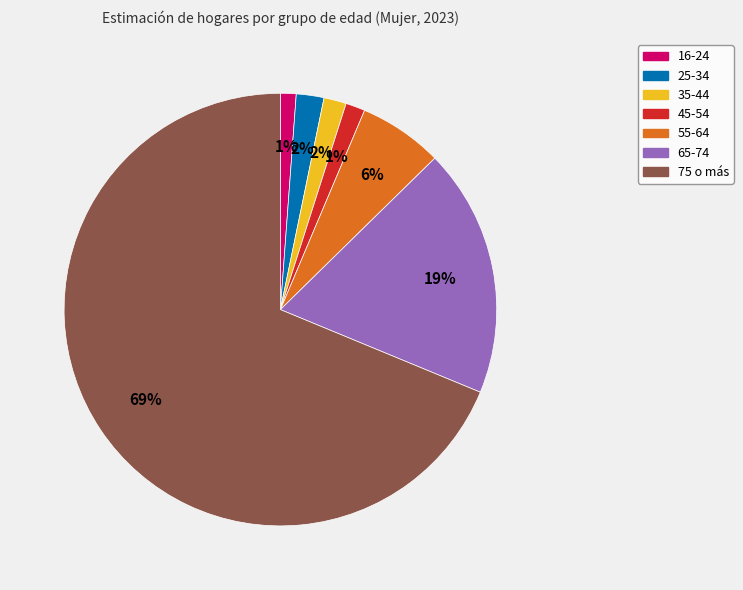

Which slice represents more than half of the pie?

75 o más